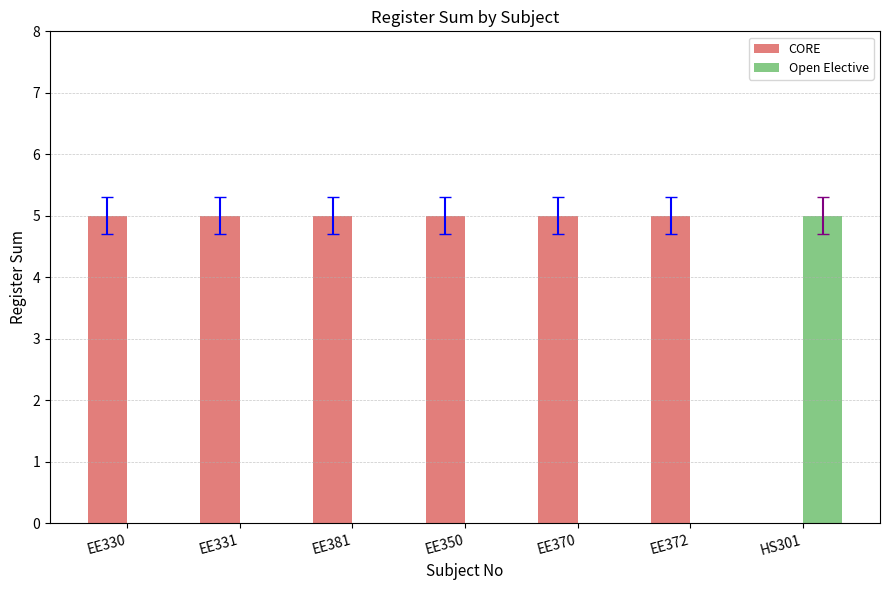

What is the highest value of the CORE series?

5